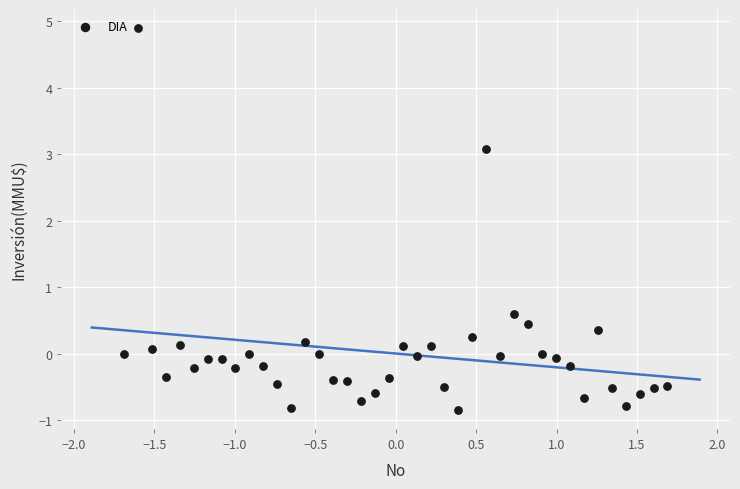

What is the range of Y values (max minus min)?

5.7